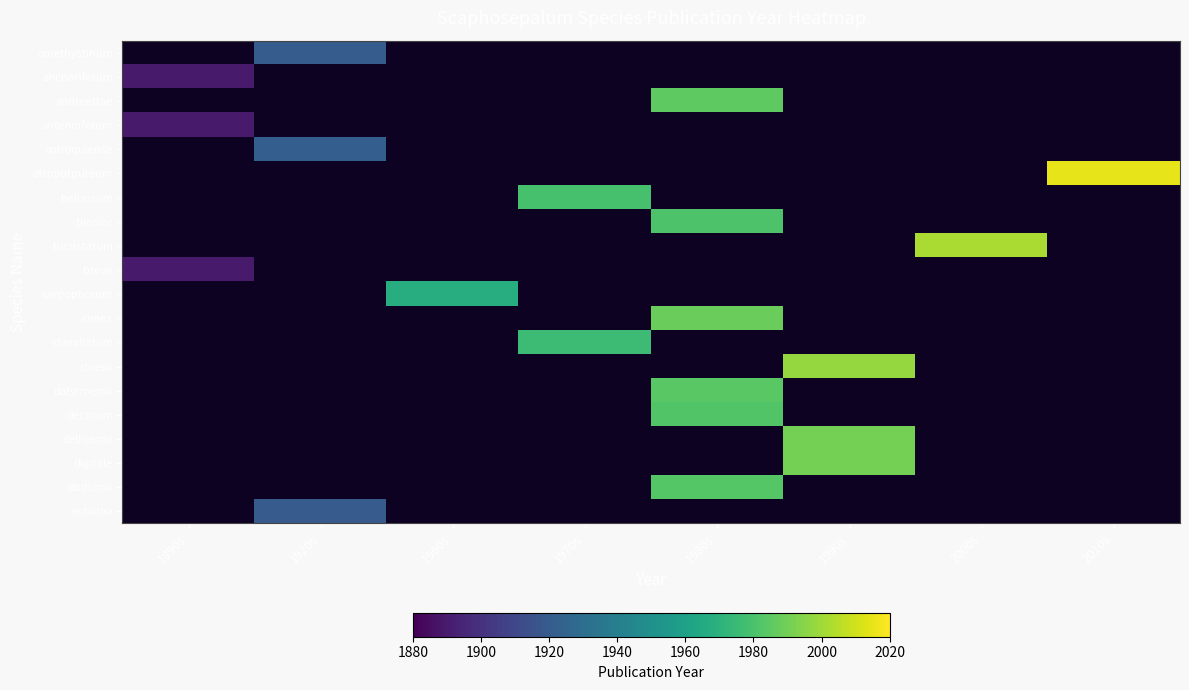

What is the total value across all series at 1960s?

19